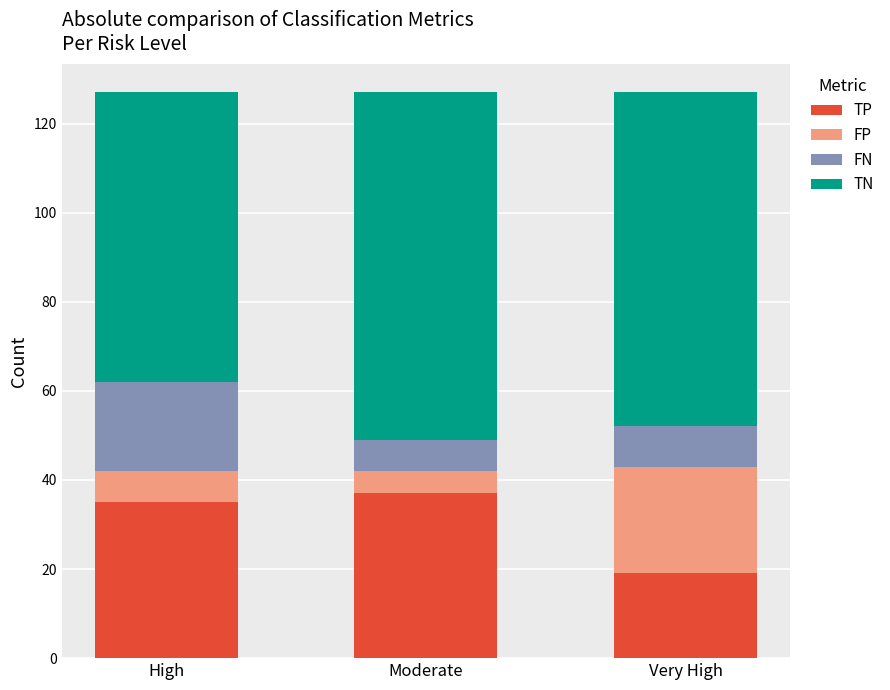

How many categories are shown in the chart?

3